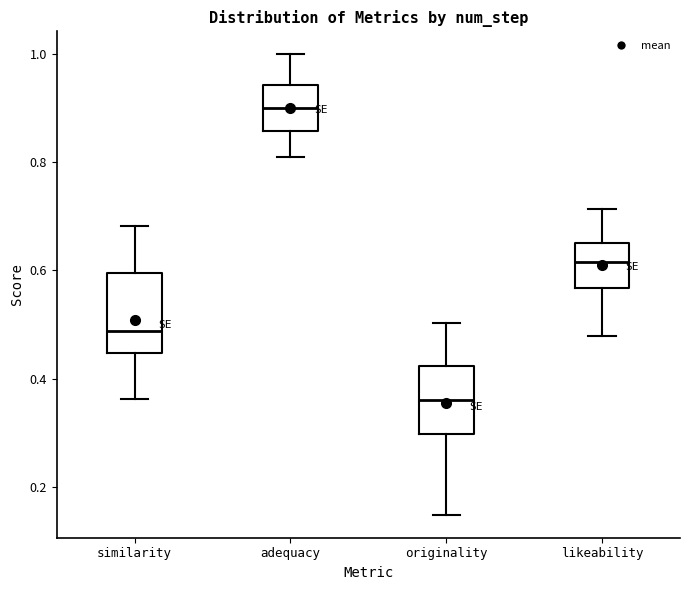

Reading left to right, read every box against the y-axis: the position of its median line, the range the box covers, and the ends of its whiskers. The values are not printed on the chart, so give them approximately, as read against the axis.

similarity: median 0.48, box 0.44 to 0.60, whiskers 0.36 to 0.68
adequacy: median 0.90, box 0.86 to 0.94, whiskers 0.82 to 1.00
originality: median 0.36, box 0.30 to 0.42, whiskers 0.14 to 0.50
likeability: median 0.62, box 0.56 to 0.66, whiskers 0.48 to 0.72